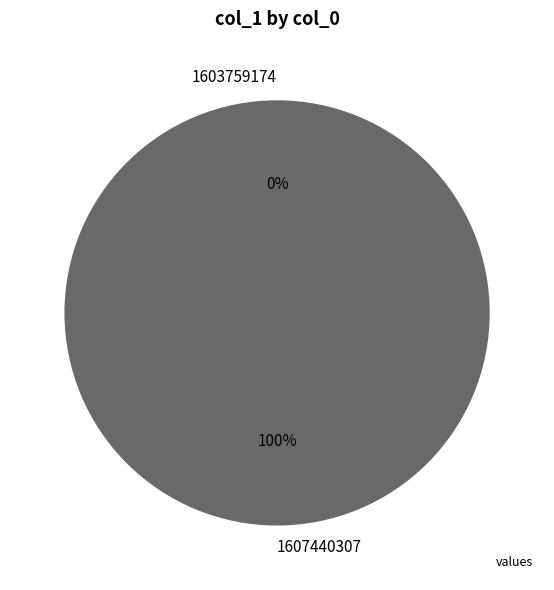

The 1603759174 slice represents 0% of the pie. True or false?

True